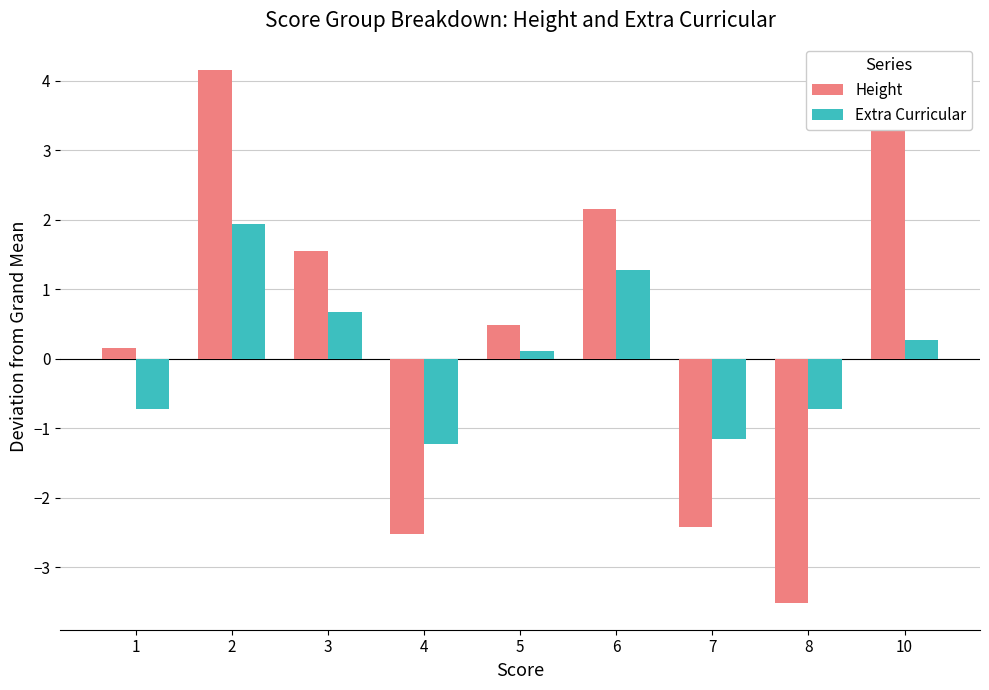

The Height series shows 1.6 at 3. True or false?

True